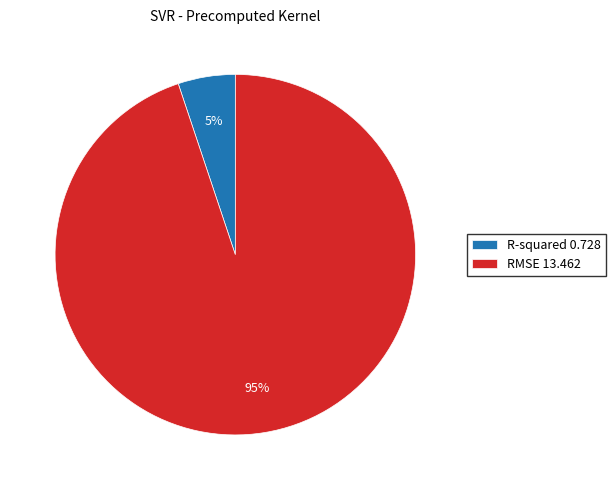

The R-squared slice represents 5% of the pie. True or false?

True